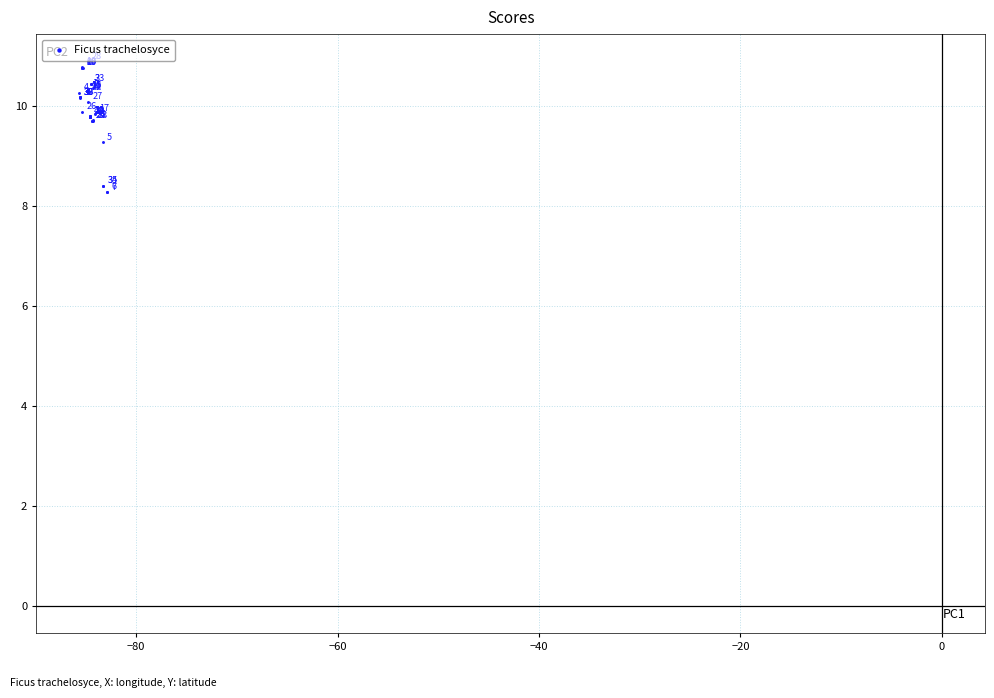

What Y value in the scatter plot is closest to 9?

9.3